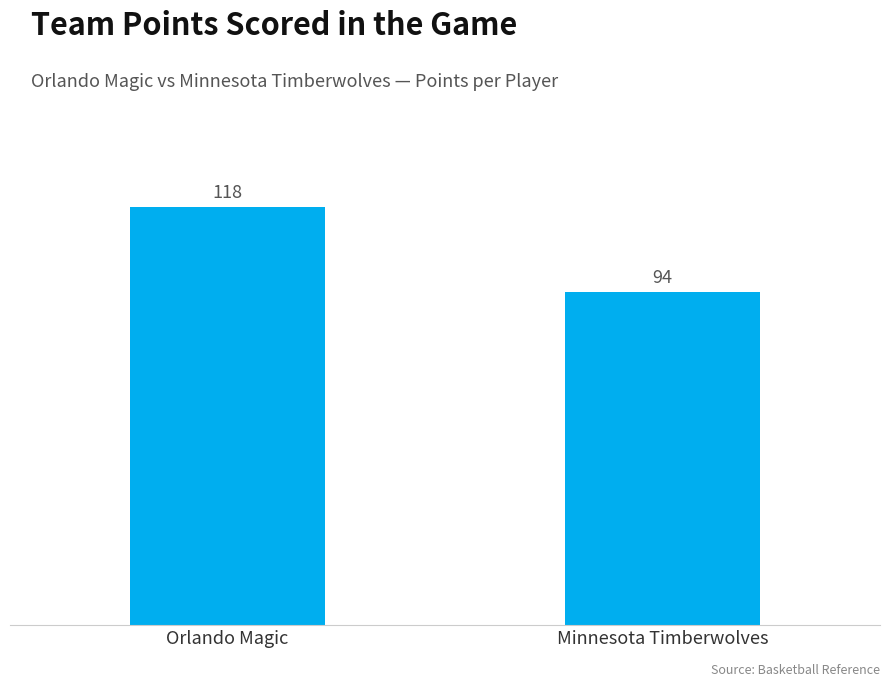

What value does the data have at Minnesota Timberwolves?

94